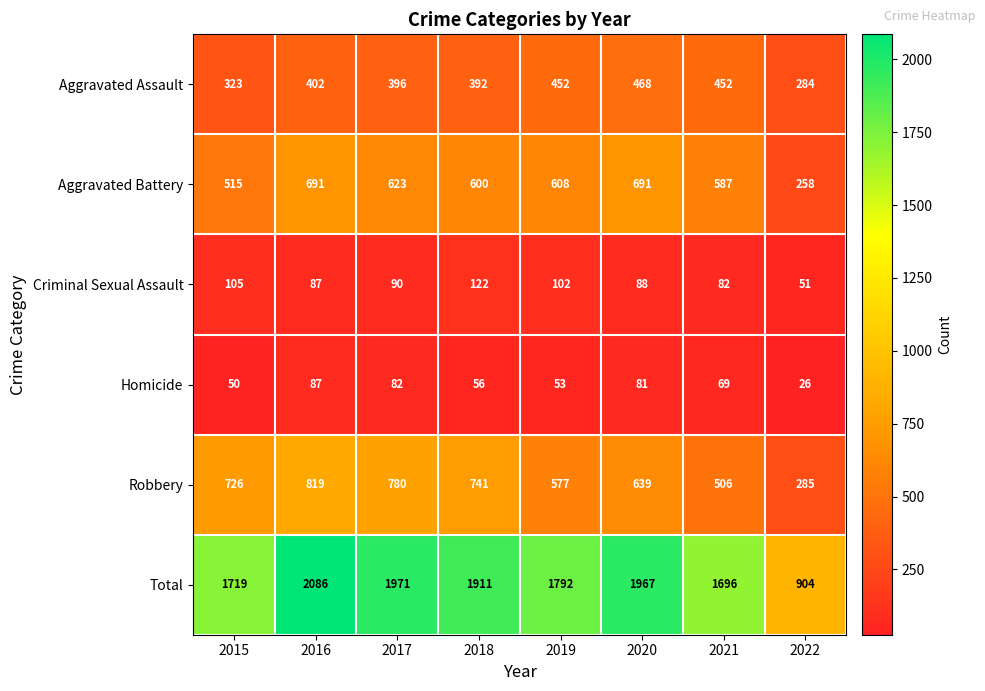

Which series has the widest spread of values?

Total